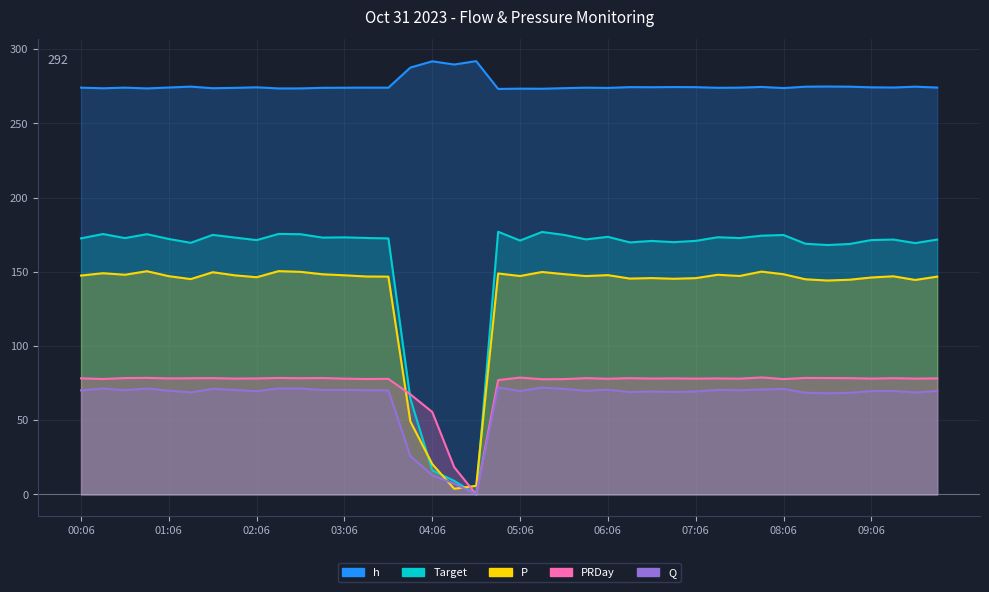

How many data points does each series have?

40